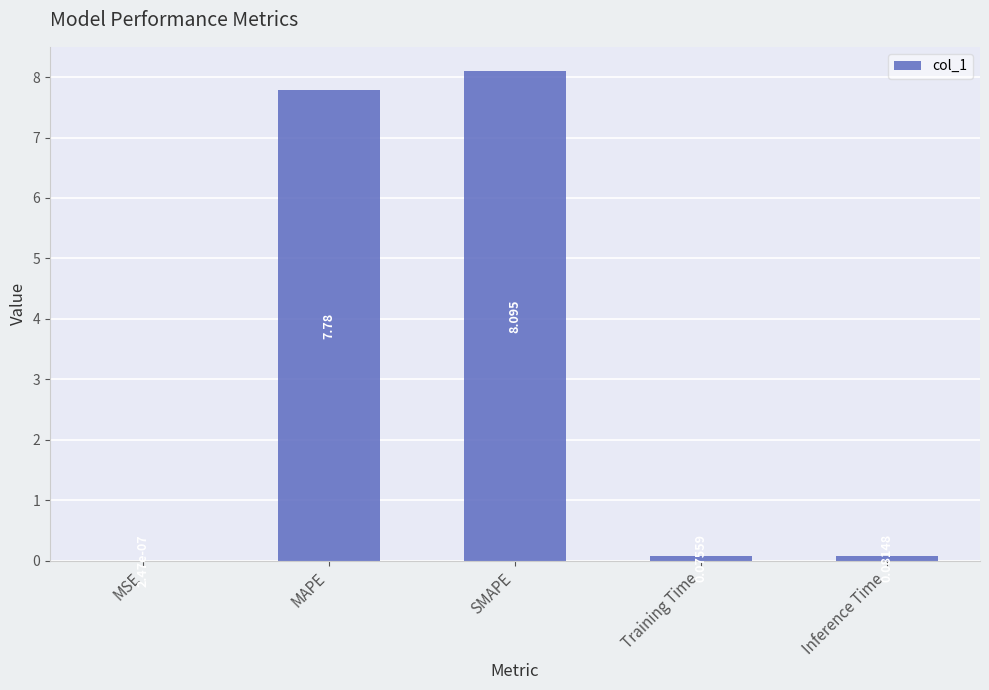

True or false: the data shows 12.2 at MAPE.

False